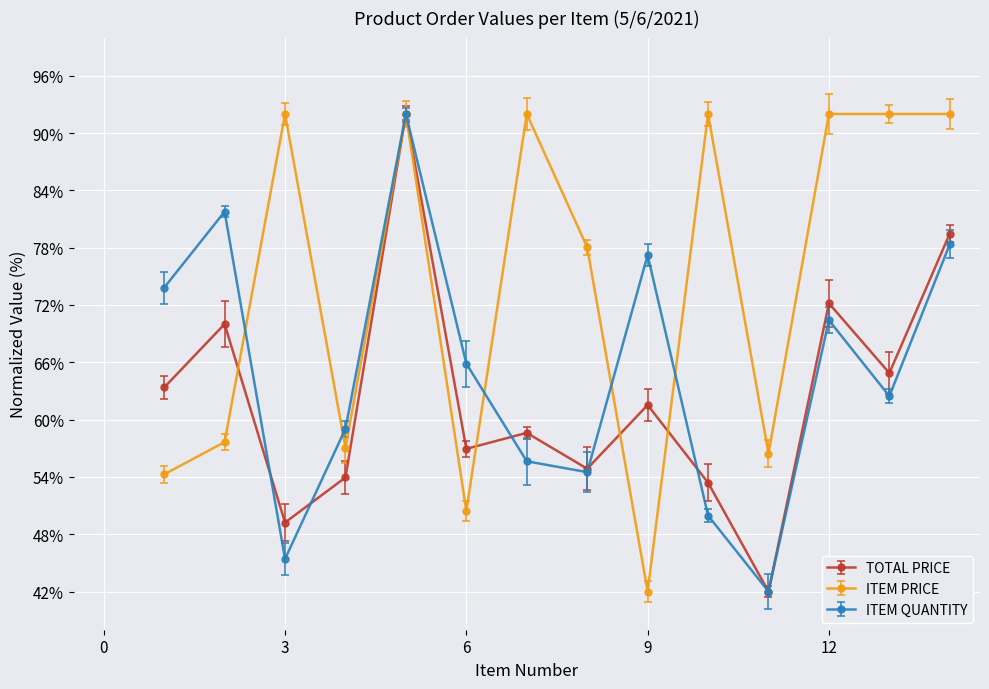

What is the greatest value displayed?

92.0